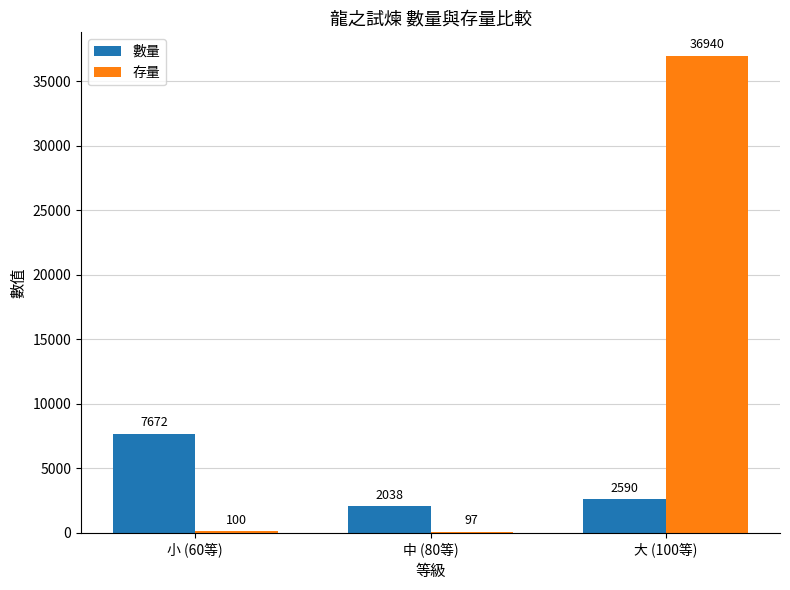

Which series changed the most between 小 (60等) and 大 (100等)?

存量